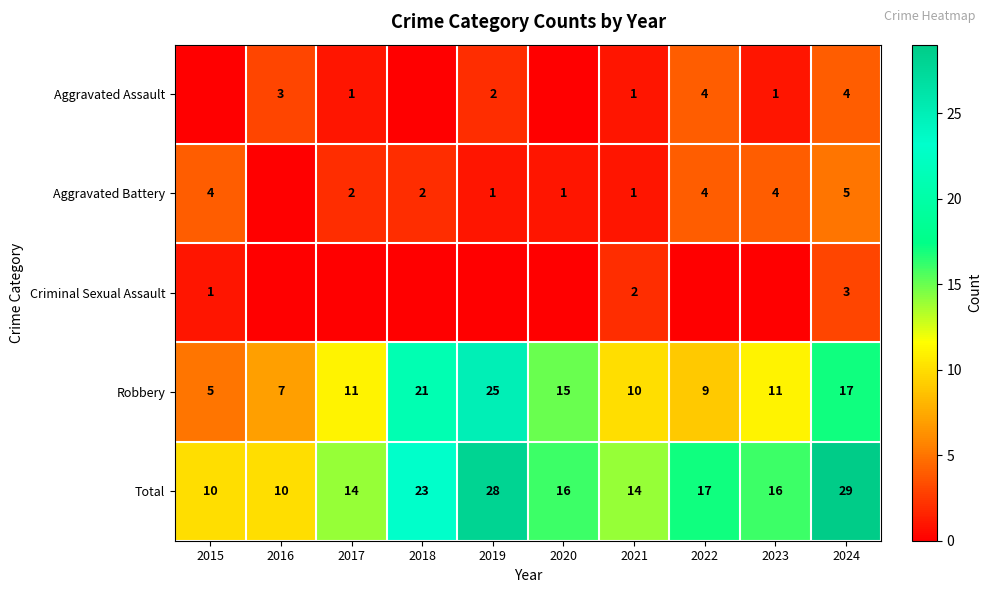

What is the sum of the Robbery values at 2020 and 2015?

20